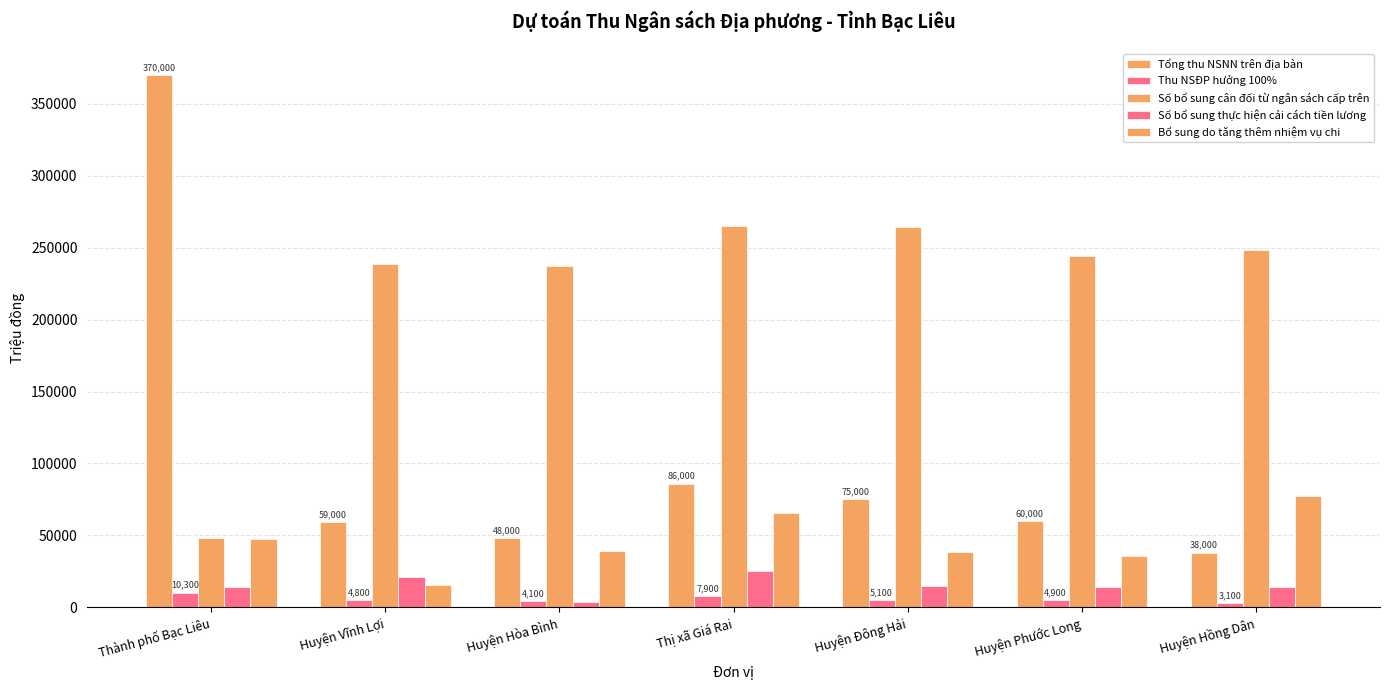

What position from the right is Thị xã Giá Rai?

4